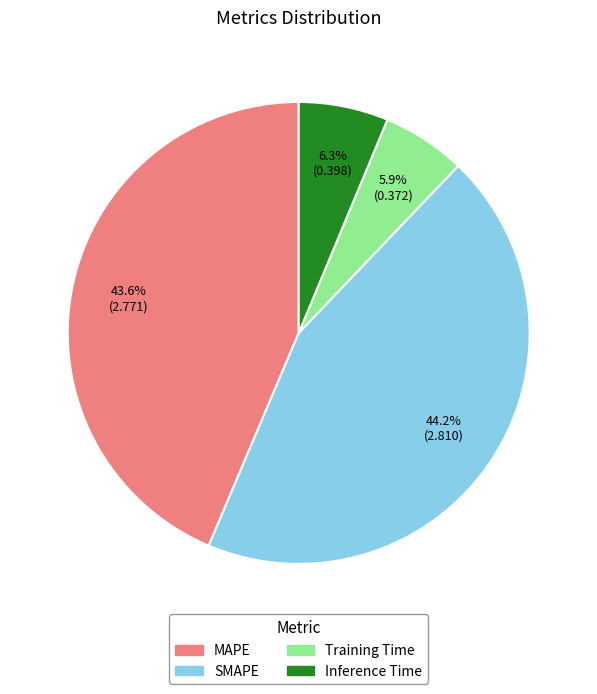

Which category has the biggest portion of the pie?

SMAPE